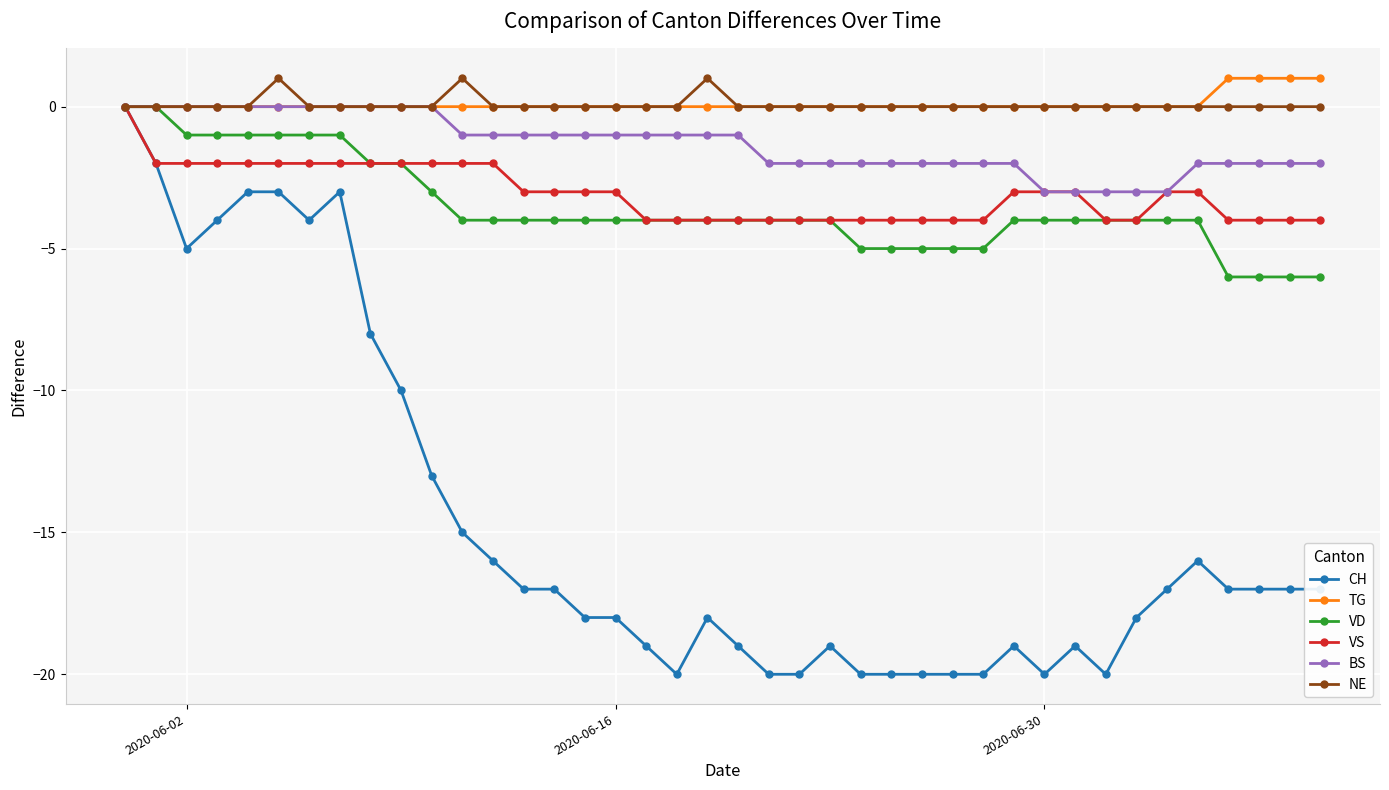

How many distinct data groups are displayed?

6